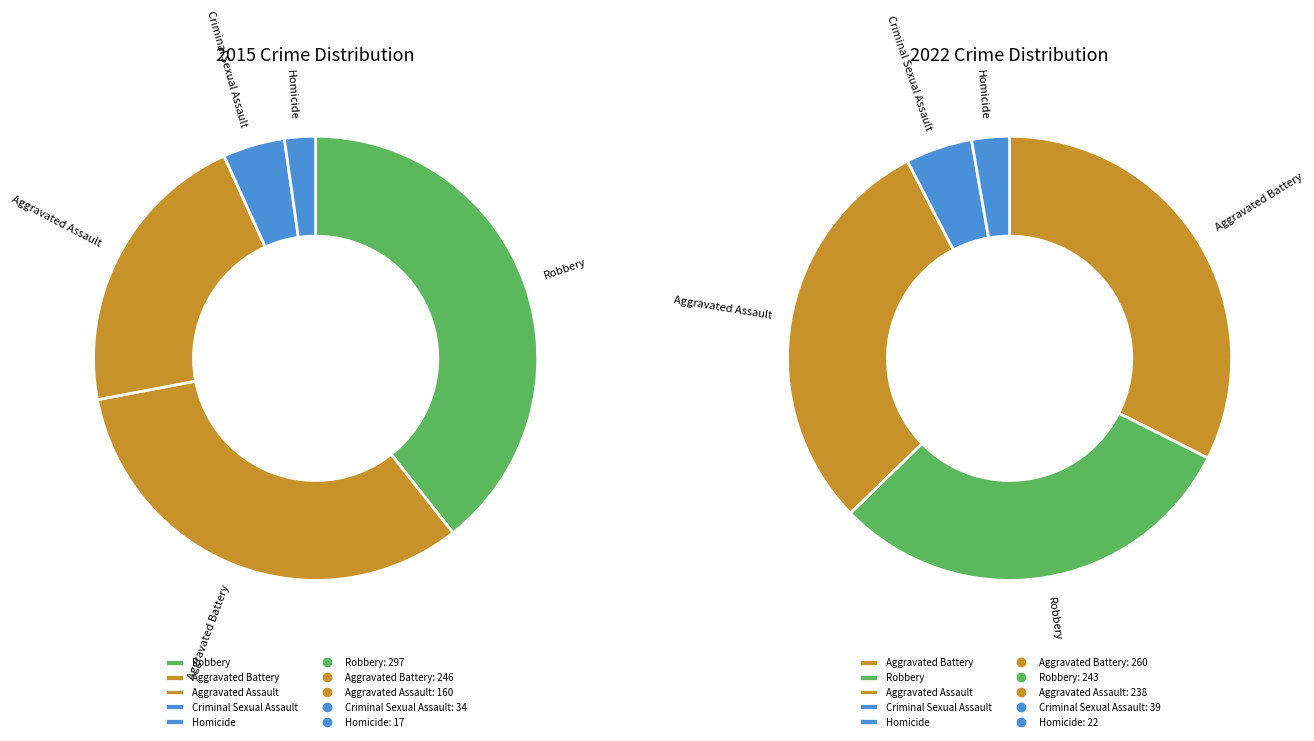

Is there a majority slice in this chart?

No